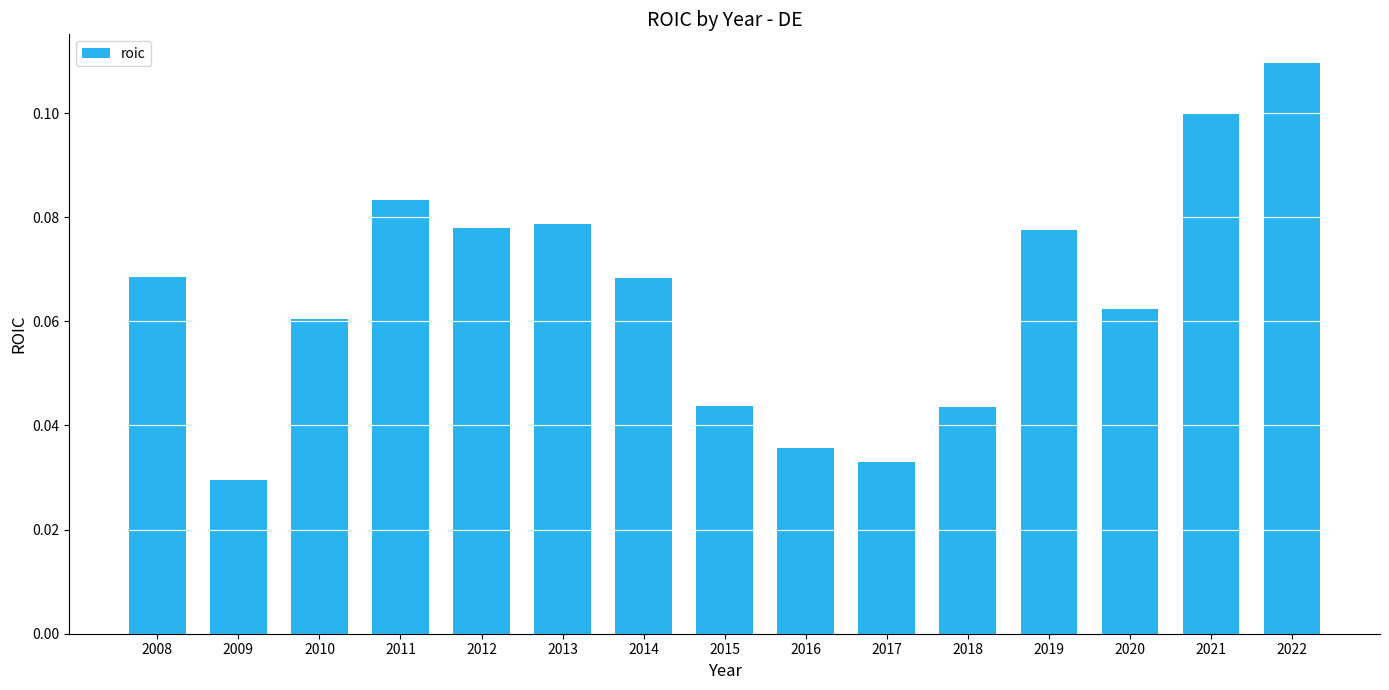

Which has a higher value, 2009 or 2017?

2017